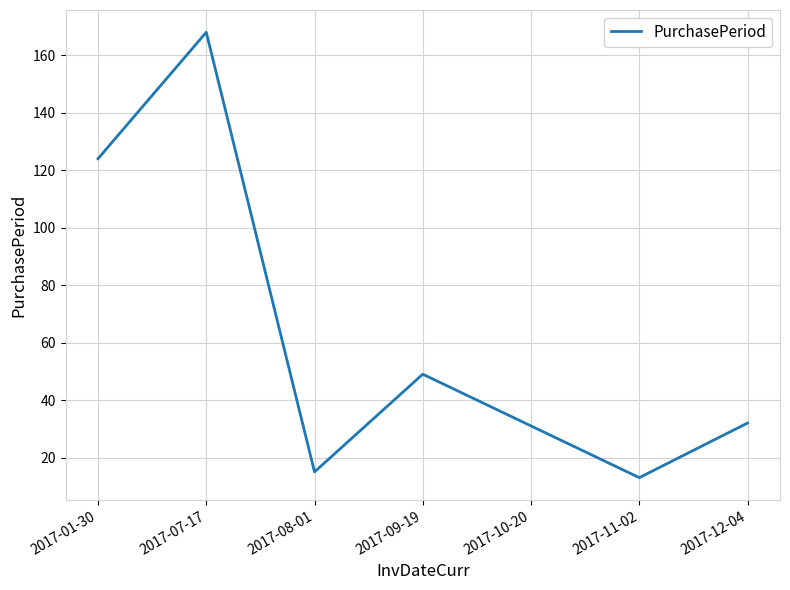

What is the average value?

62